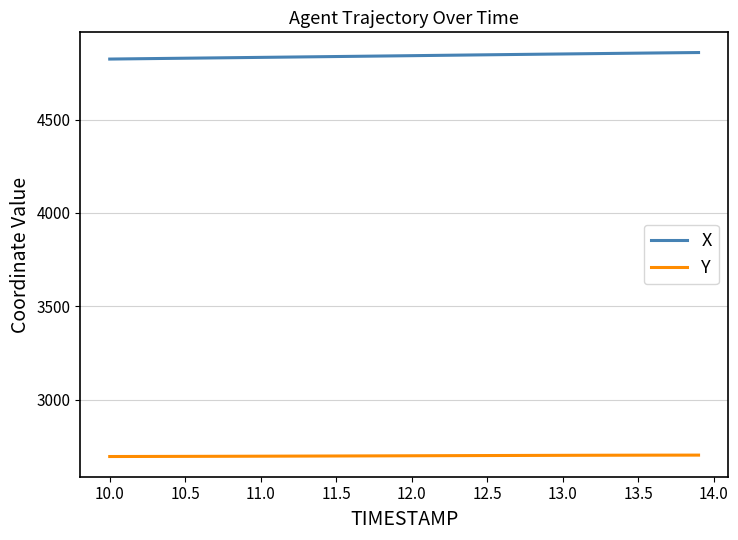

List the series in order of their overall mean, lowest first.

Y, X